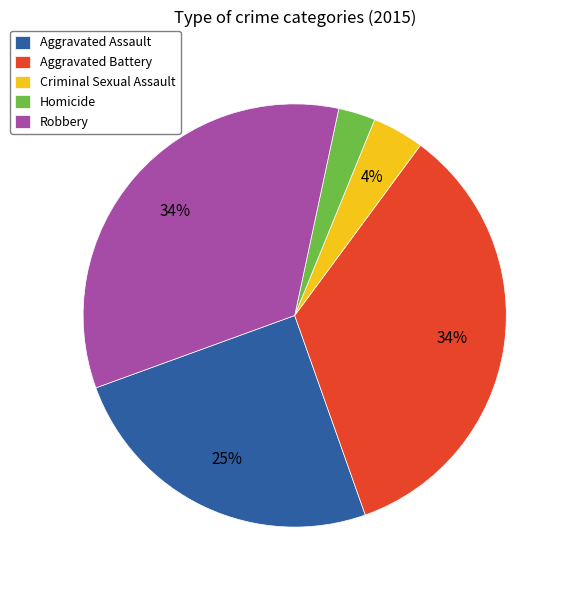

The Aggravated Assault slice represents 25% of the pie. True or false?

True